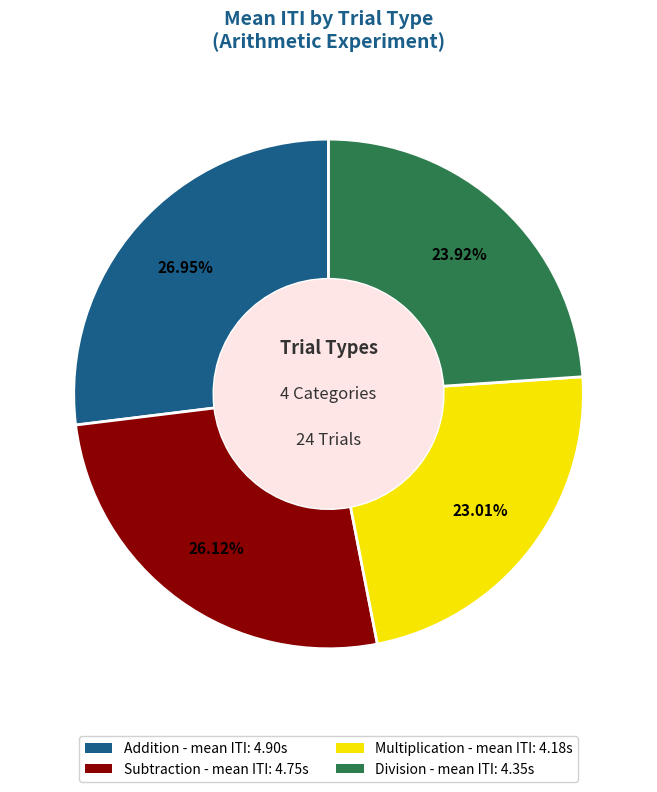

Is there any slice that represents more than half of the pie?

No